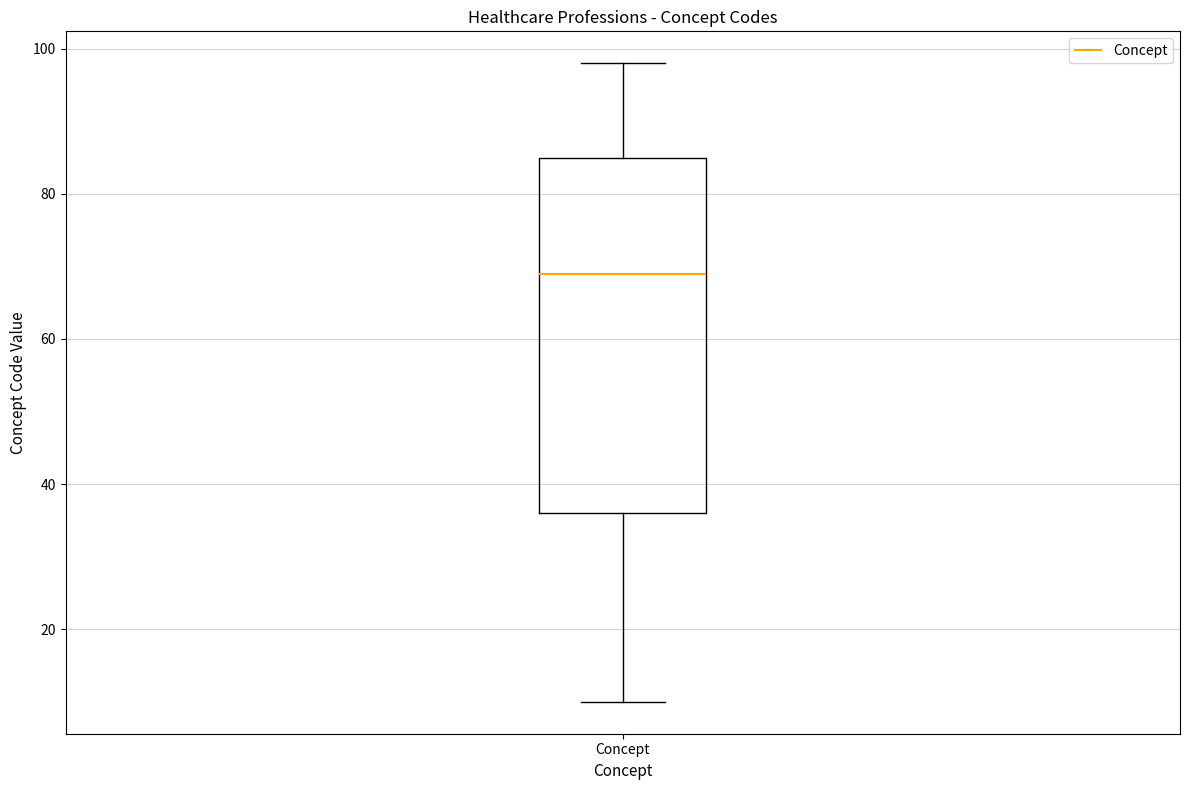

Read this box plot against the y-axis: the position of the median line, the range covered by the box, and the ends of both whiskers. The values are not printed on the chart, so give them approximately, as read against the axis.

median 70, box 36 to 86, whiskers 10 to 98